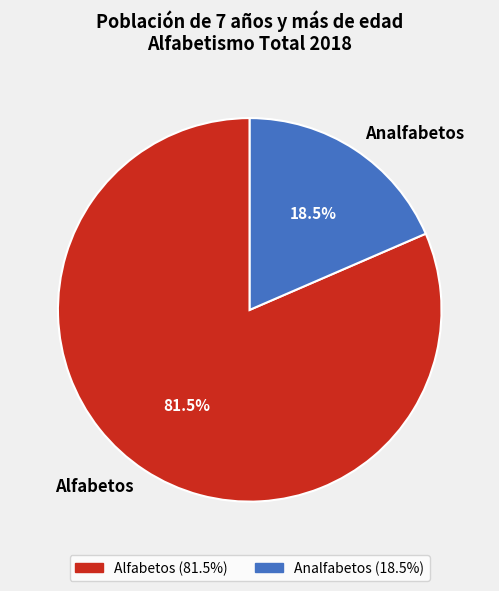

How much of the chart is everything except Alfabetos?

18.5%